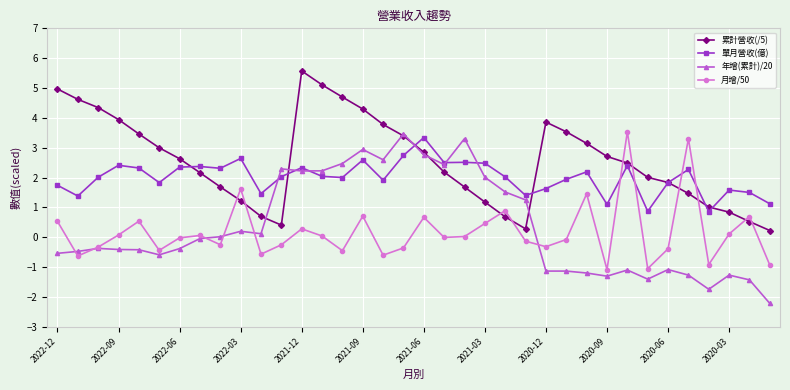

What are all the series names shown in the legend?

累計營收(/5), 單月營收(億), 年增(累計)/20, 月增/50